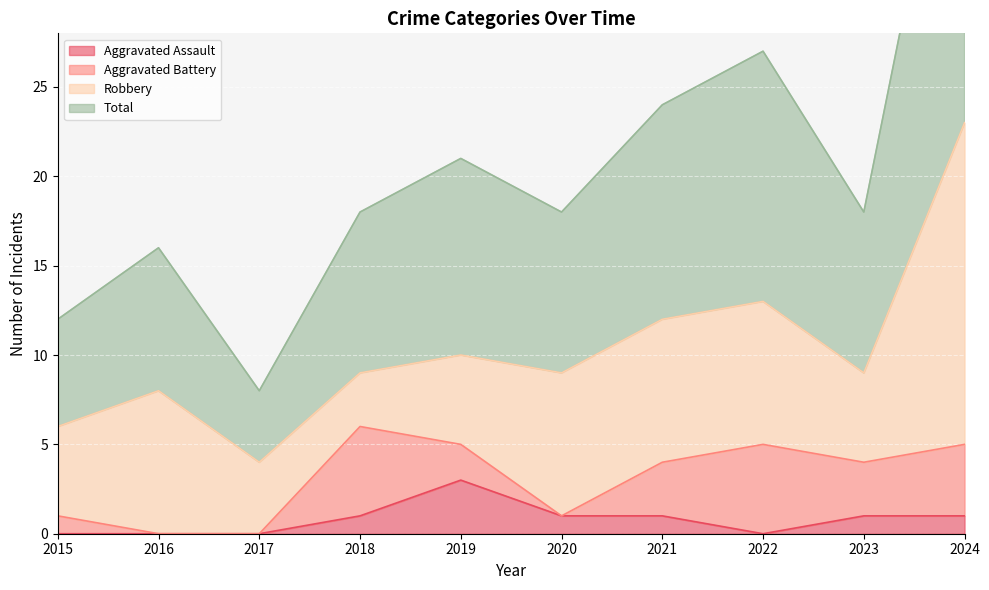

True or false: Aggravated Assault has a value of 1 at 2018.

True